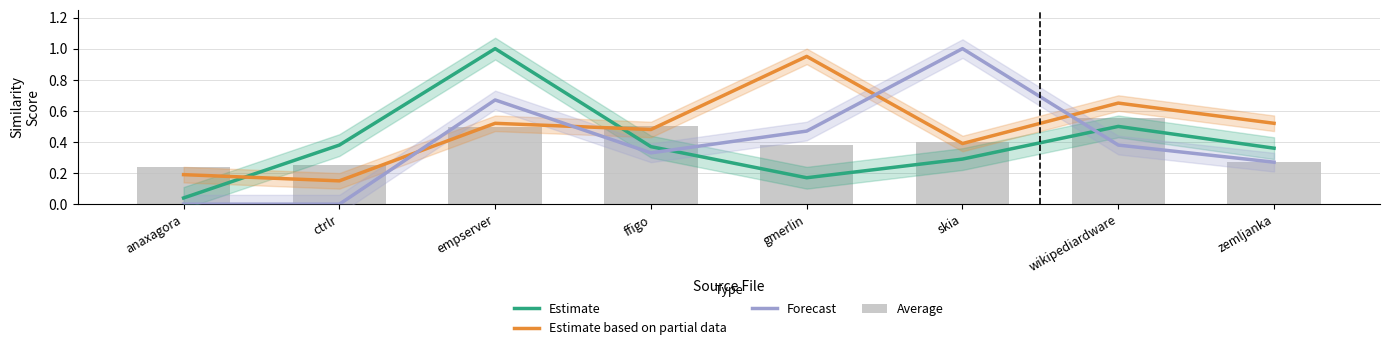

At how many categories does at least one series exceed 0?

8